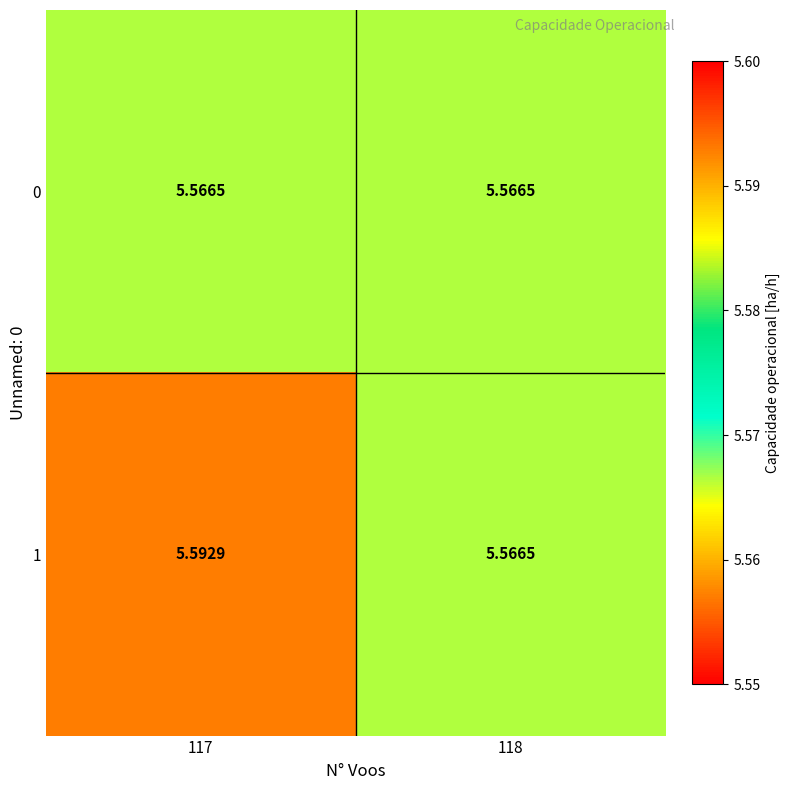

Which series has the largest total across all categories?

1